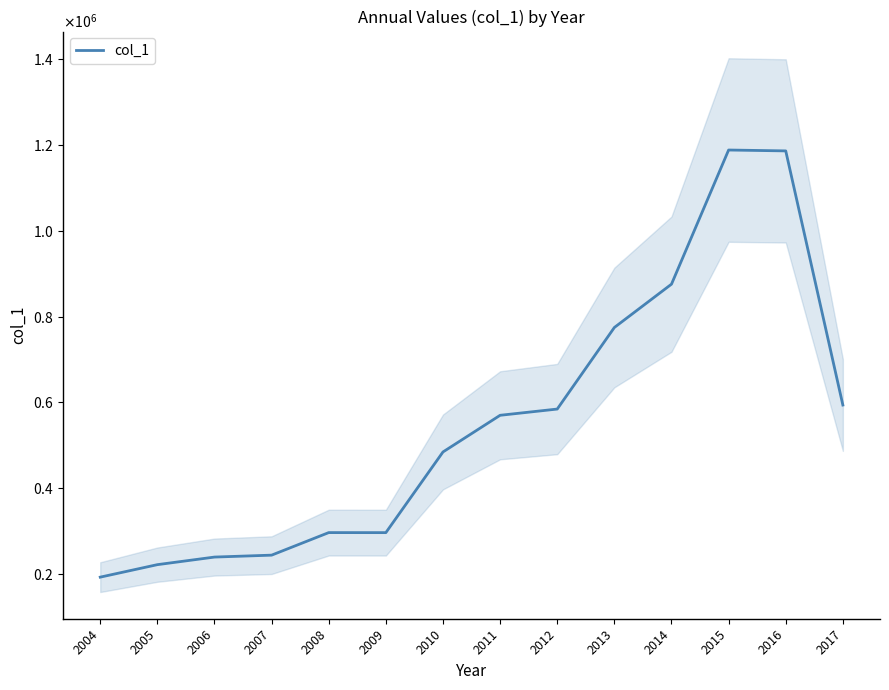

Rank the categories by value from lowest to highest.

2004, 2005, 2006, 2007, 2009, 2008, 2010, 2011, 2012, 2017, 2013, 2014, 2016, 2015